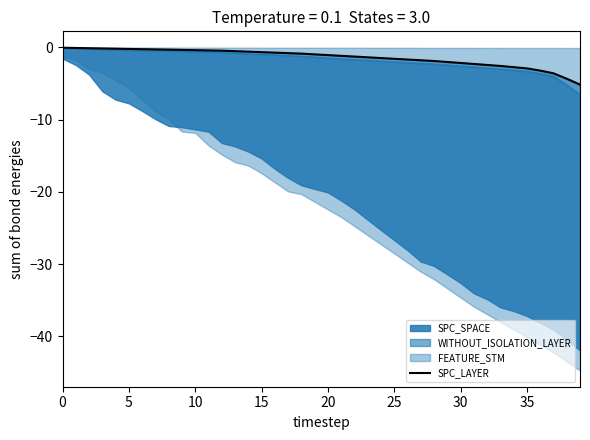

At which category does the chart reach its minimum across all series?

39